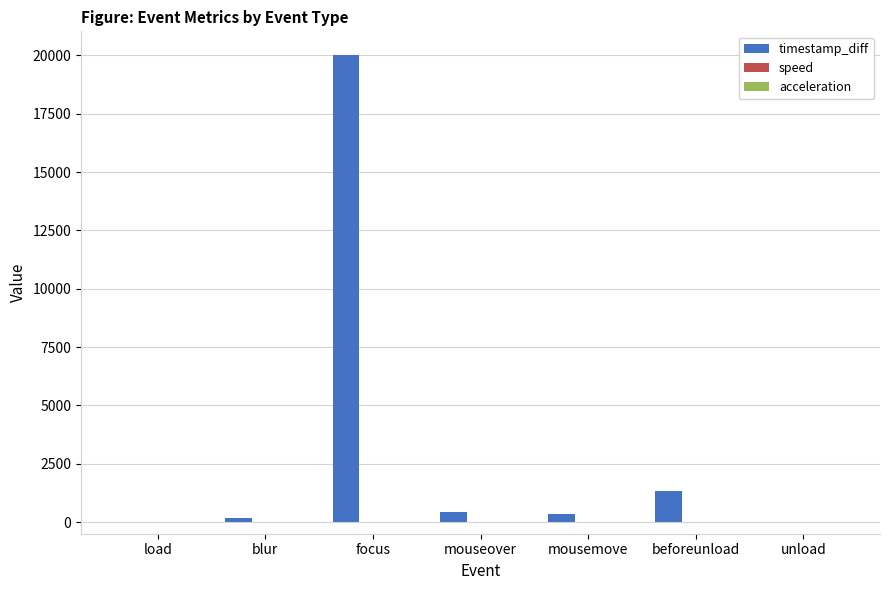

What is the greatest value displayed?

20030.0